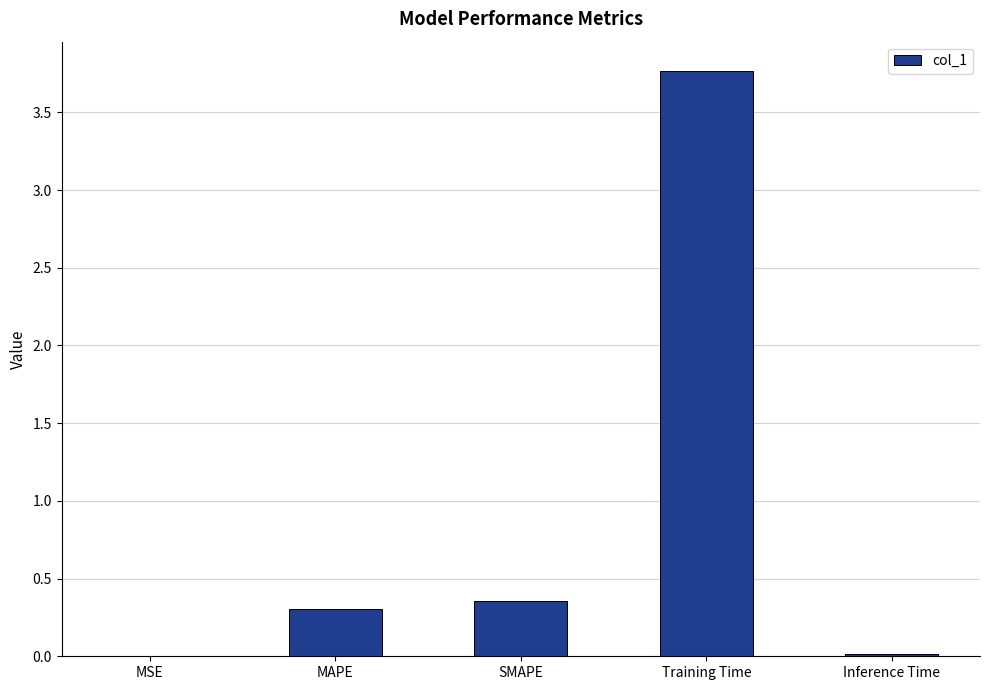

Which category has the highest value across all series?

Training Time